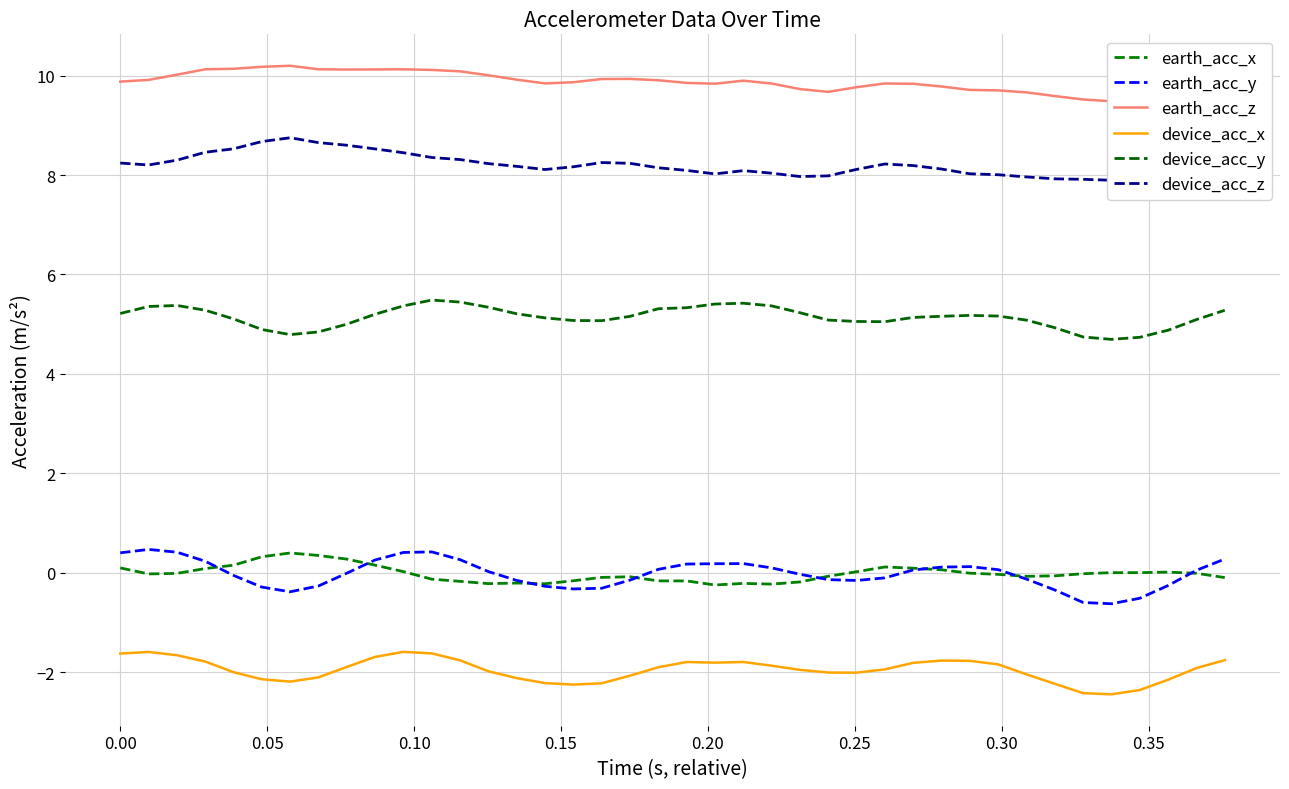

What is the difference between the second highest and second lowest values in the device_acc_y series?

0.7